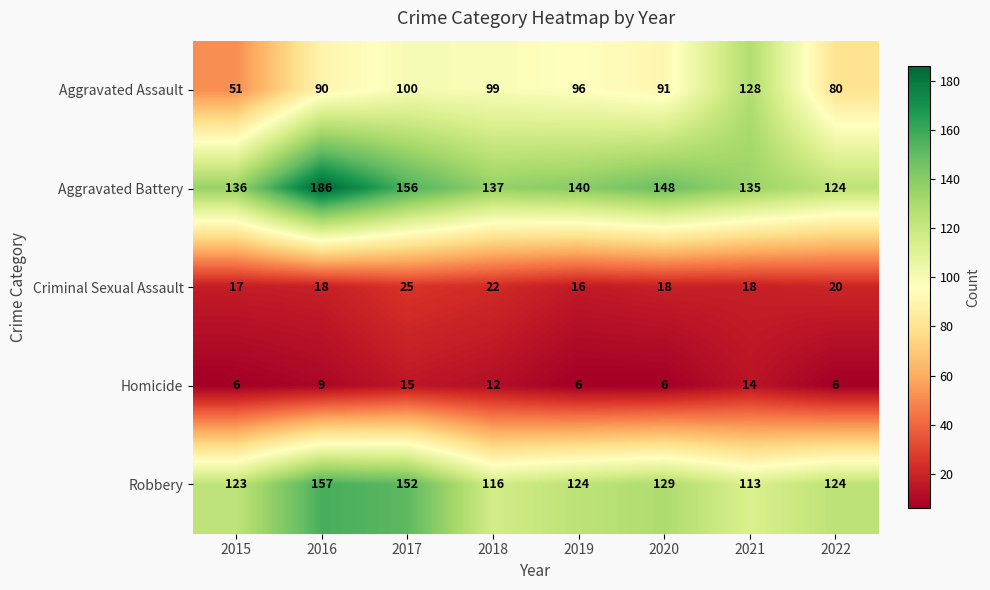

What is the difference between the maximum and minimum values in the Aggravated Battery series?

62